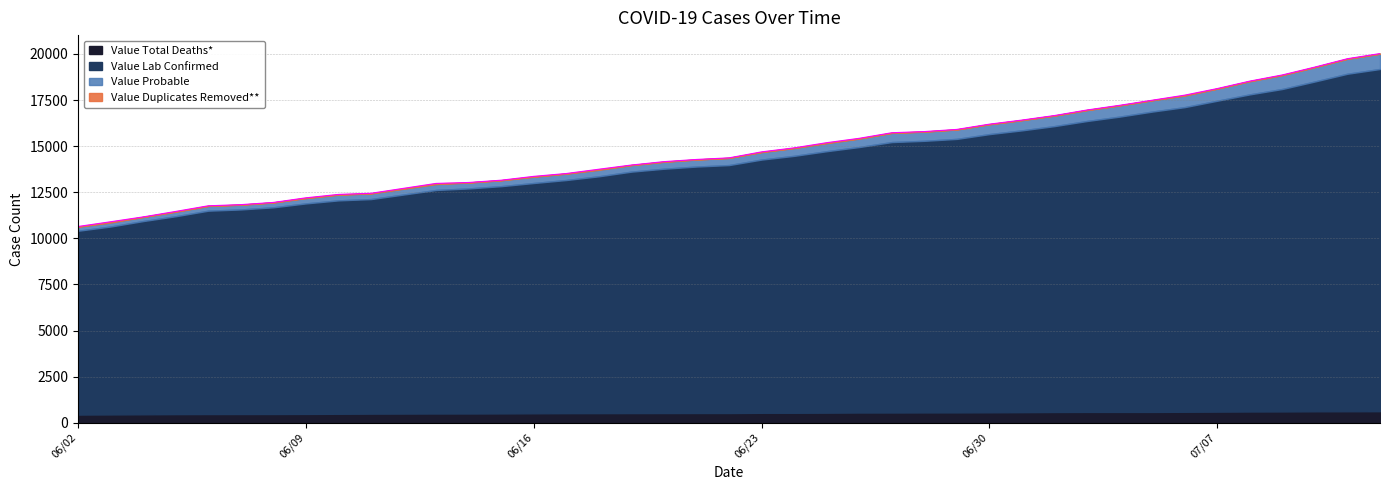

Which series has the largest total across all categories?

Value Lab Confirmed